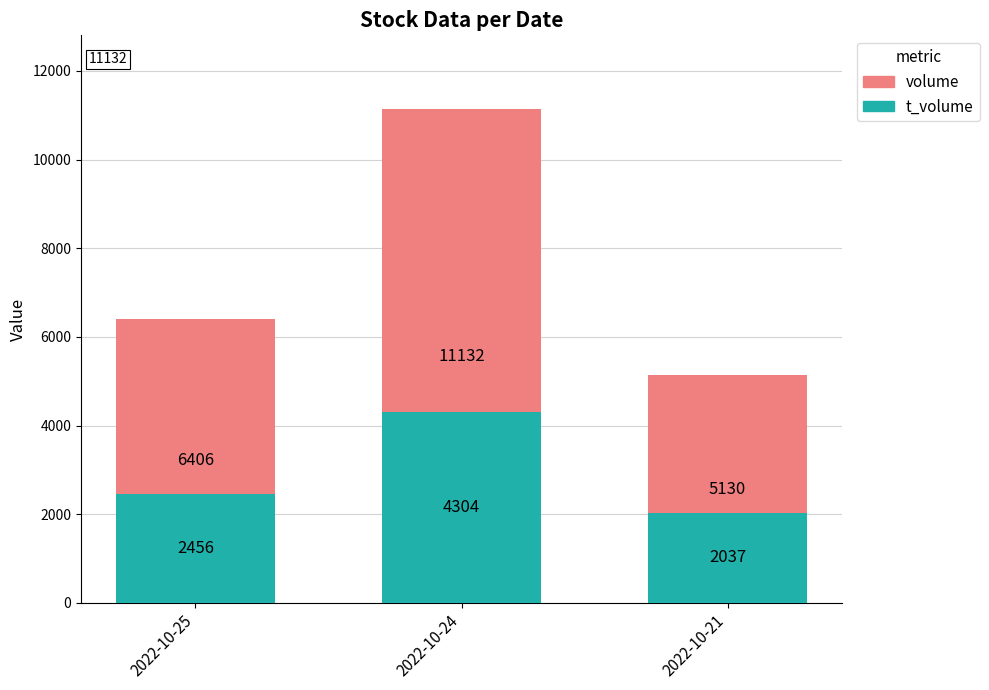

List the series in order of their peak value, lowest first.

t_volume, volume